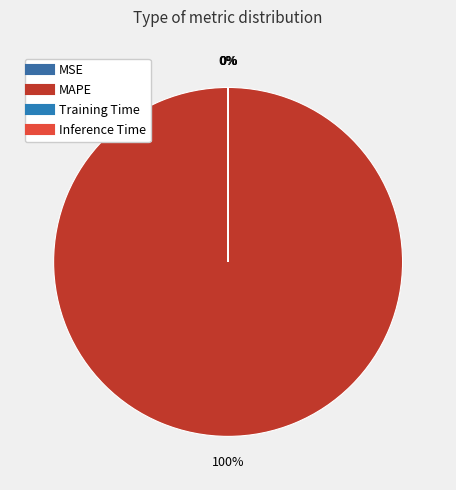

Is it true that MSE is 0% of the pie?

True